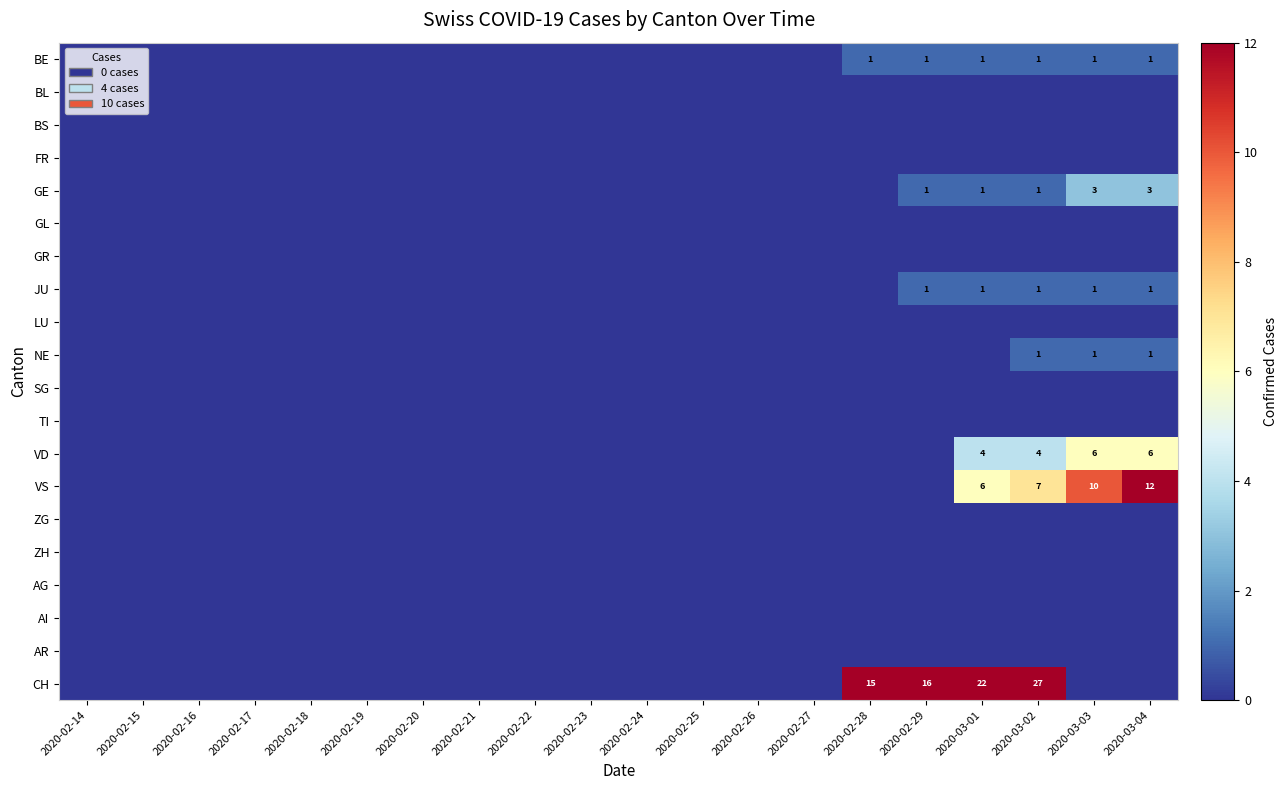

Rank the series at 2020-02-20 from lowest to highest value.

BE, BL, BS, FR, GE, GL, GR, JU, LU, NE, SG, TI, VD, VS, ZG, ZH, AG, AI, AR, CH